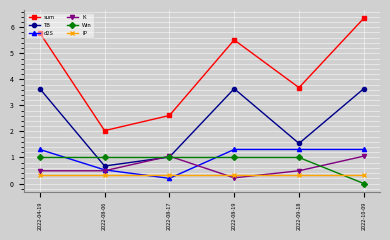

What is the maximum value for Win?

1.0